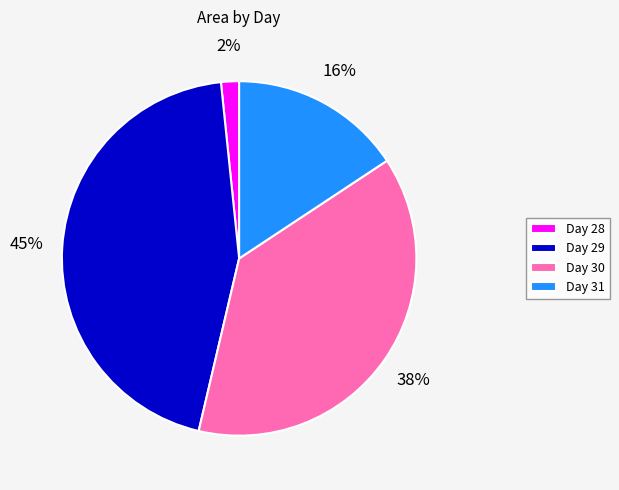

Is it true that Day 30 is 38% of the pie?

True